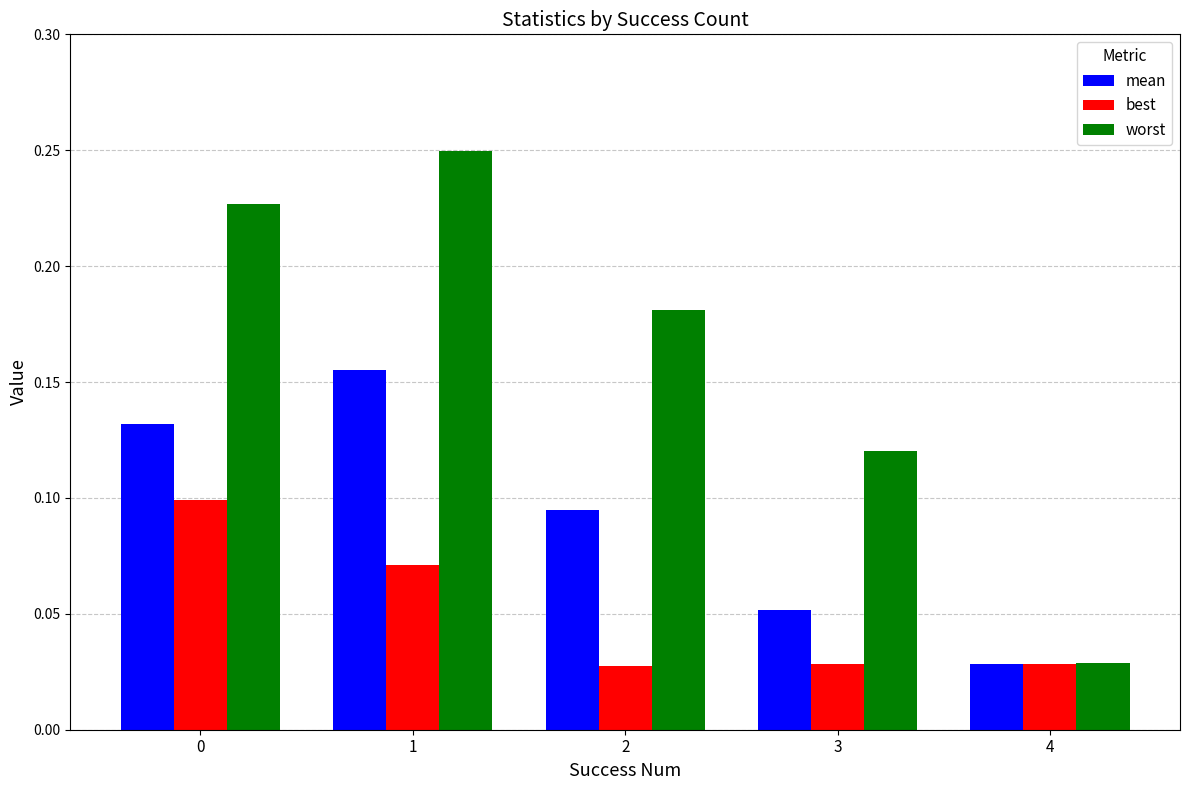

What are all the series names shown in the legend?

mean, best, worst